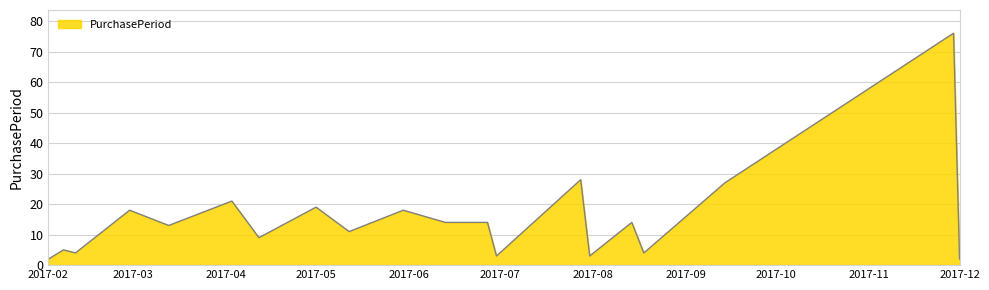

What is the difference between the maximum and minimum values?

74